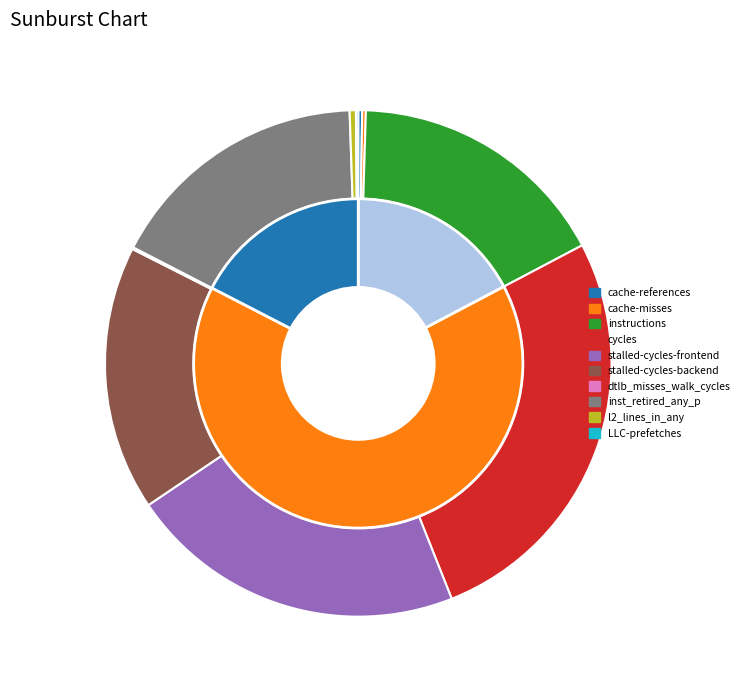

True or false: l2_lines_in_any accounts for 0% of the total.

True